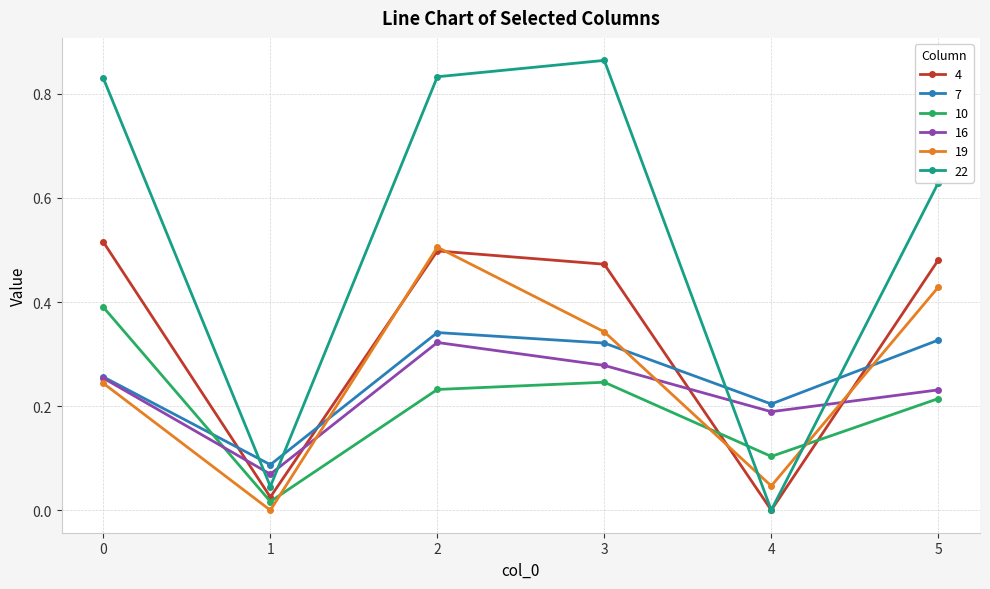

Does the chart display data point markers on the line(s)?

Yes